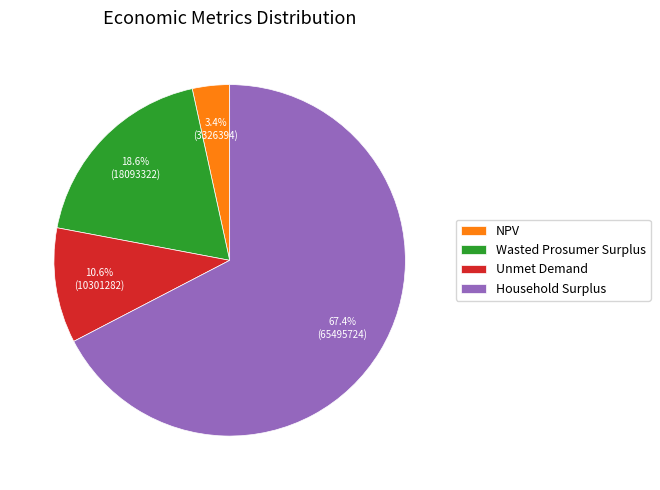

Is there any slice that represents more than half of the pie?

Yes